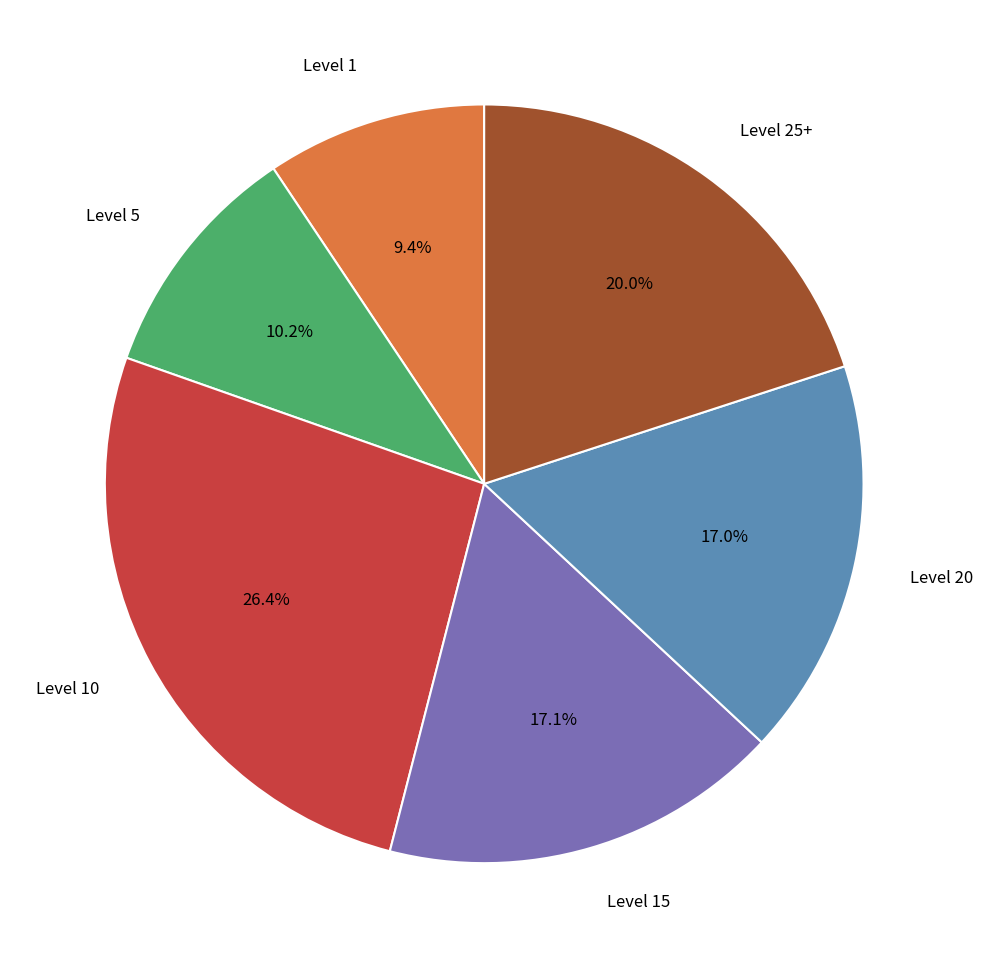

To the nearest percent, what is the difference between the largest and smallest slice percentages?

17%